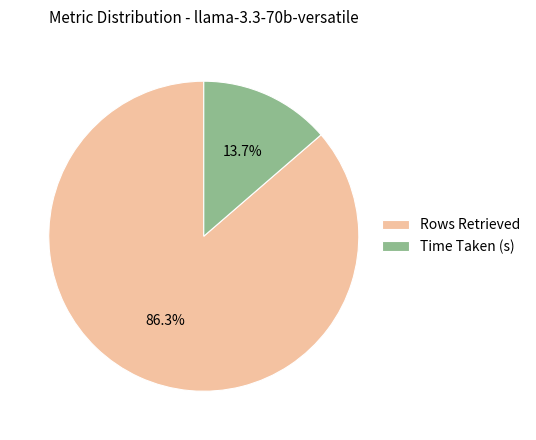

How many segments does this pie chart have?

2